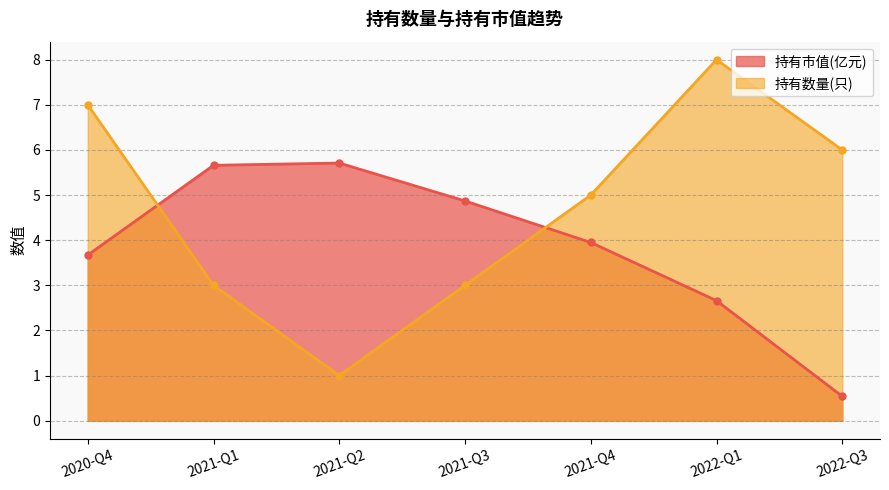

How many lines are shown in the chart?

2